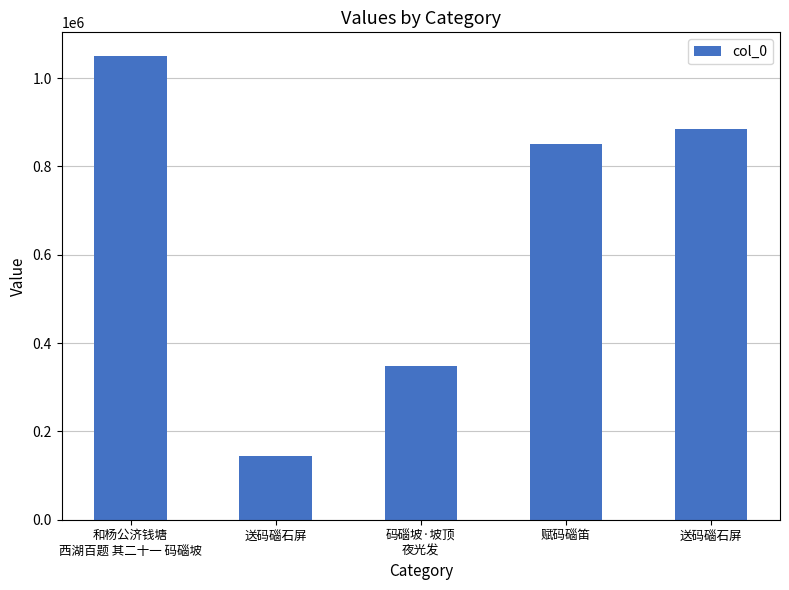

What is the approximate value at 码碯坡·坡顶
夜光发?

348377